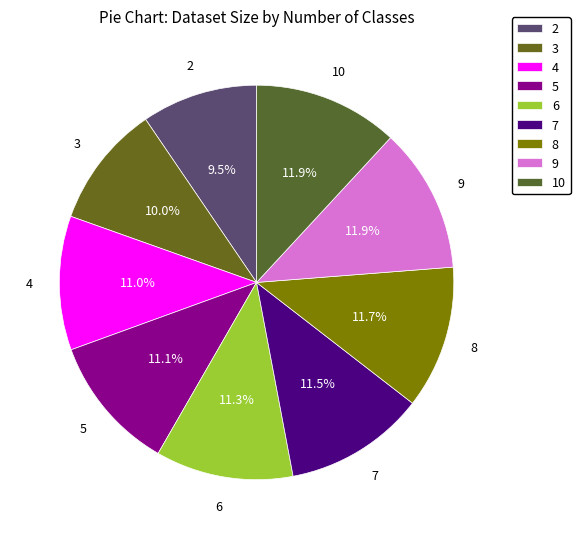

Which slice is the smallest?

2